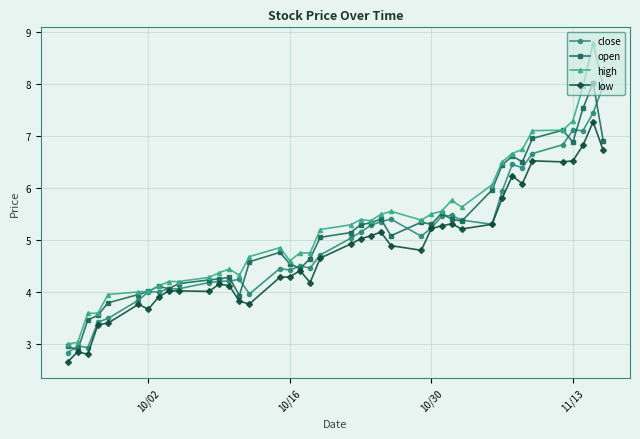

True or false: low and high cross at least once.

False